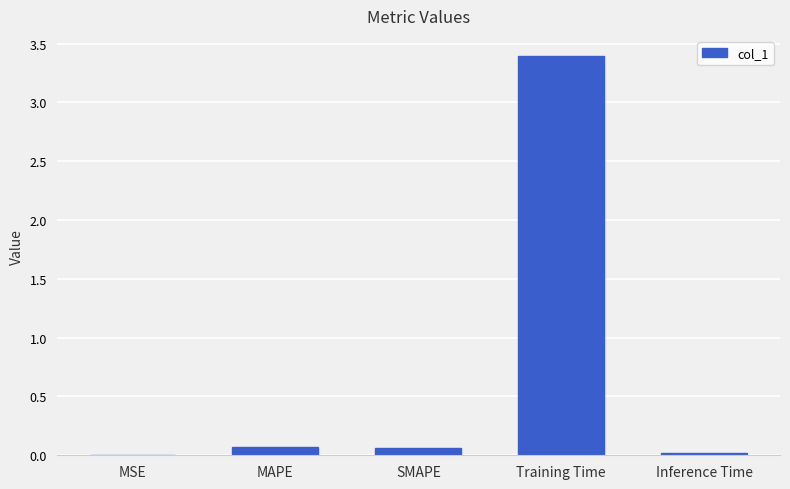

What is the maximum value shown in the chart?

3.4